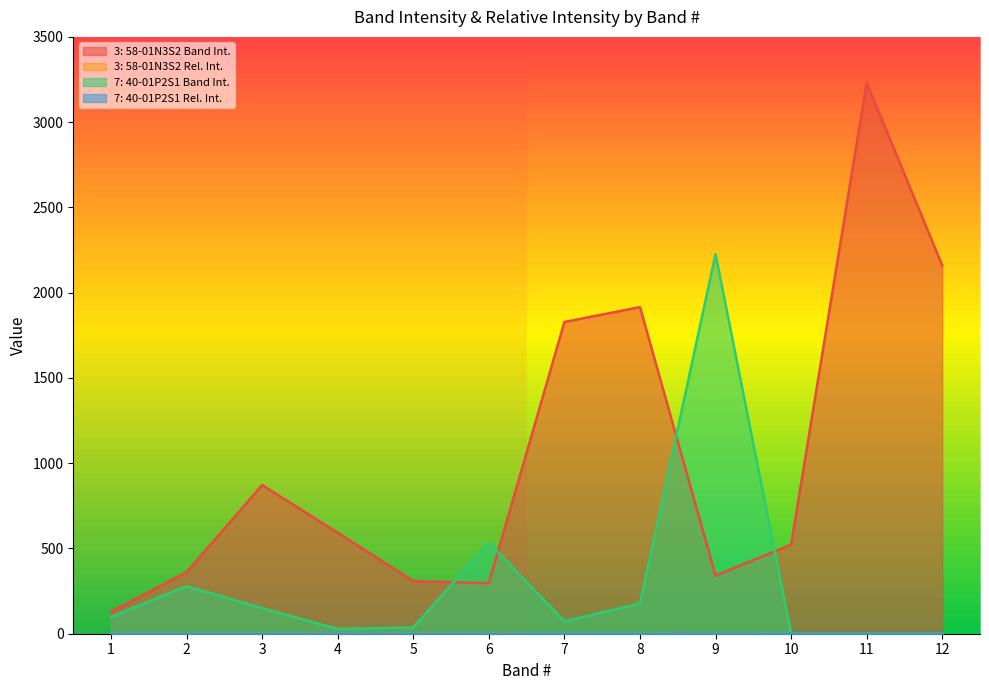

Reading left to right, what are all the values shown in this chart?

3: 58-01N3S2 Band Int.: 1=129.4	2=360.9	3=872.0	4=592.0	5=308.3	6=296.2	7=1828.2	8=1915.2	9=340.5	10=522.4	11=3231.7	12=2159.8
3: 58-01N3S2 Rel. Int.: 1=0.0	2=0.0	3=0.1	4=0.0	5=0.0	6=0.0	7=0.1	8=0.1	9=0.0	10=0.1	11=0.3	12=0.2
7: 40-01P2S1 Band Int.: 1=99.0	2=279.3	3=149.7	4=28.4	5=36.6	6=534.5	7=72.6	8=177.1	9=2226.4	10=0.0	11=0.0	12=0.0
7: 40-01P2S1 Rel. Int.: 1=0.0	2=0.1	3=0.0	4=0.0	5=0.0	6=0.2	7=0.0	8=0.0	9=0.7	10=0.0	11=0.0	12=0.0